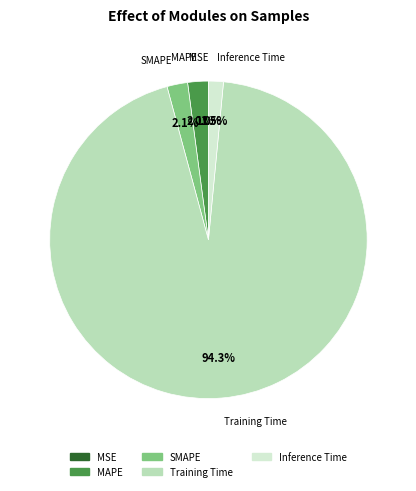

Does Training Time represent more than half of the total?

Yes